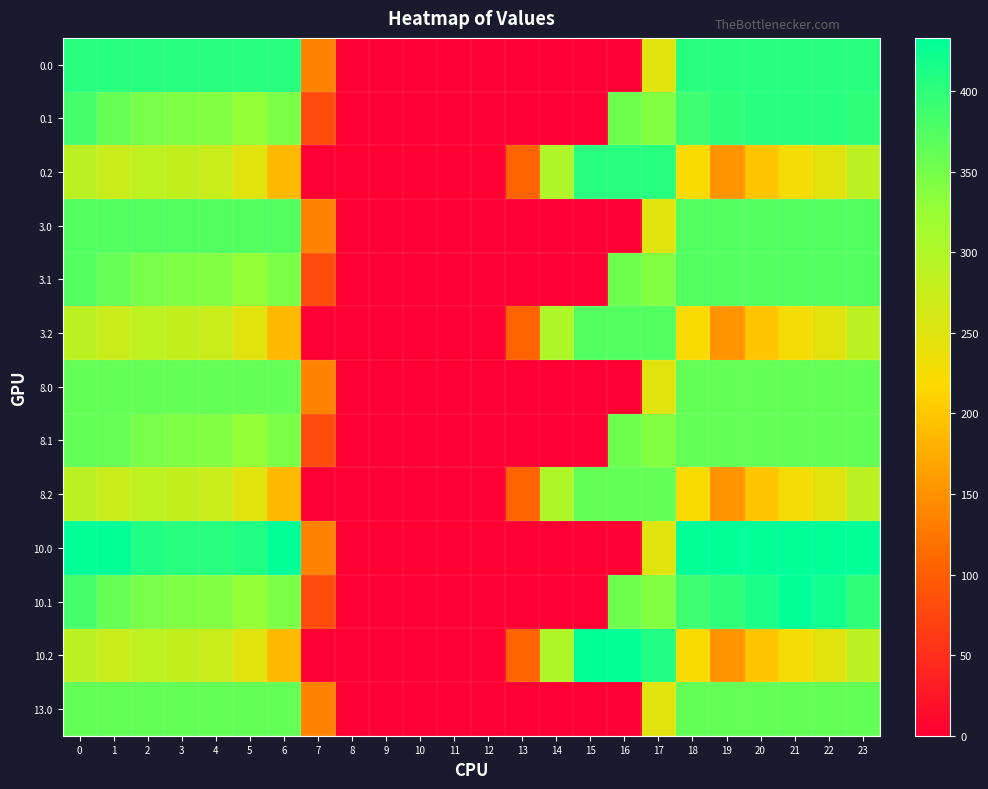

Between 10 and 16, which series saw the biggest shift?

10.2